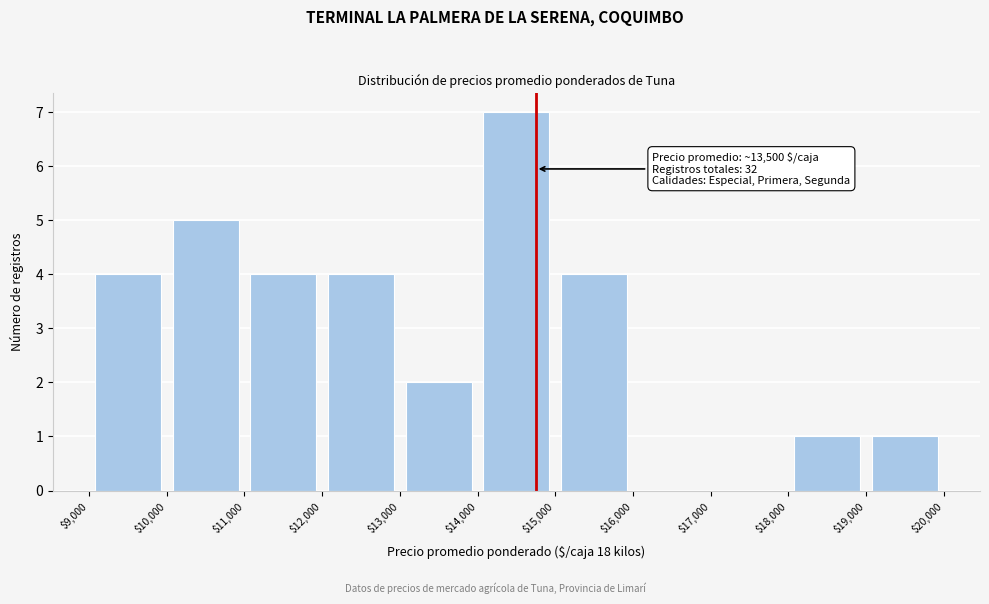

Which range on the x-axis has the tallest bar?

$14,000 to $15,000